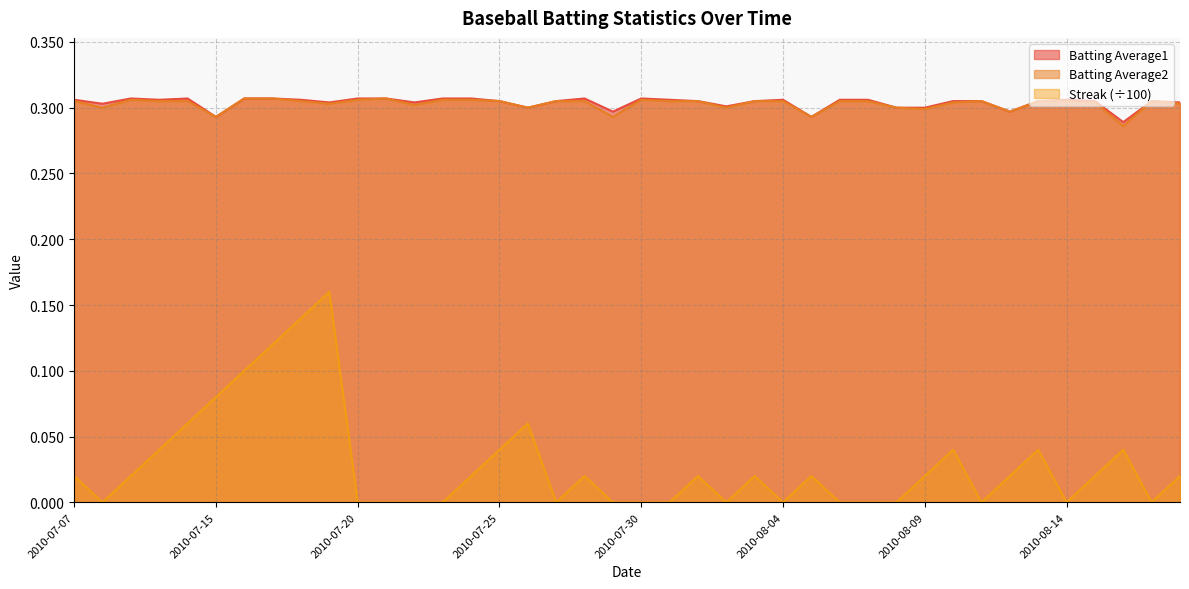

What is the value of the Batting Average2 point at the 22nd from the left?

0.3